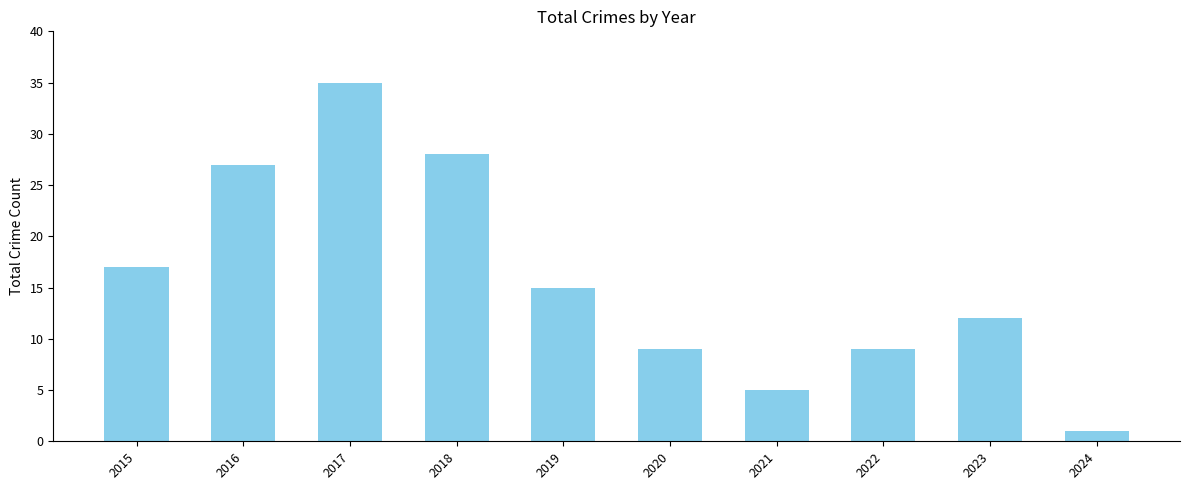

What is the smallest value displayed?

1